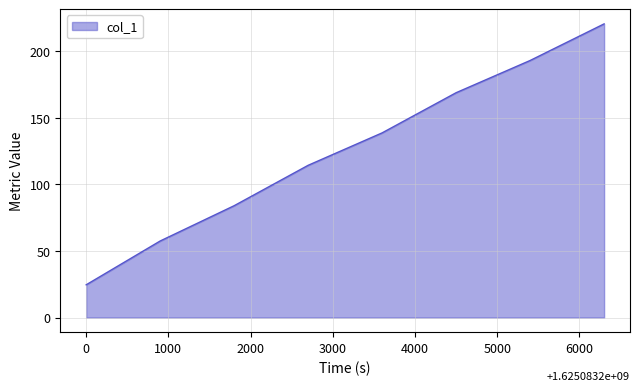

What is the smallest value displayed?

24.6